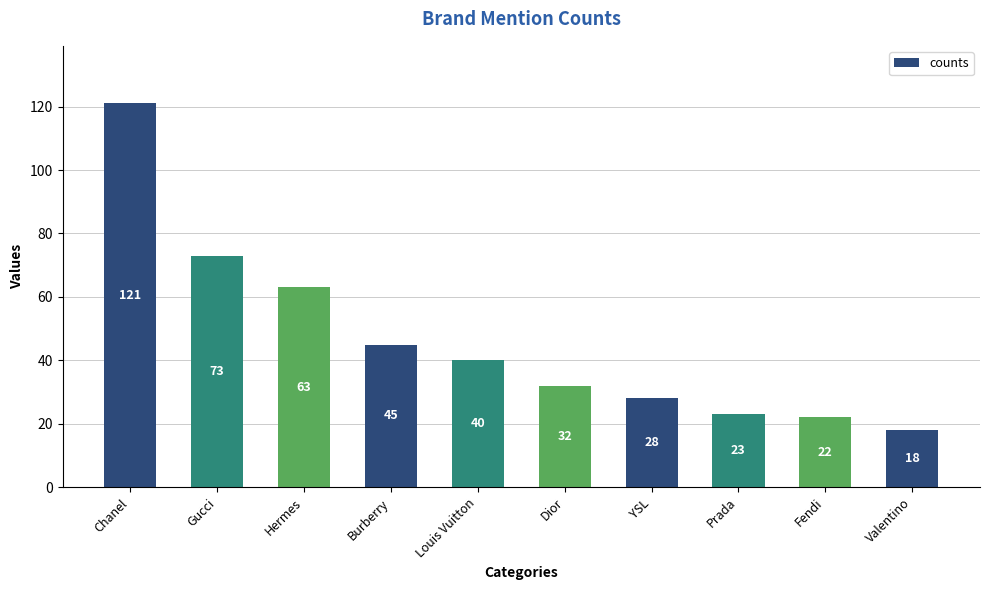

Reading left to right, what are all the values shown in this chart?

121	73	63	45	40	32	28	23	22	18